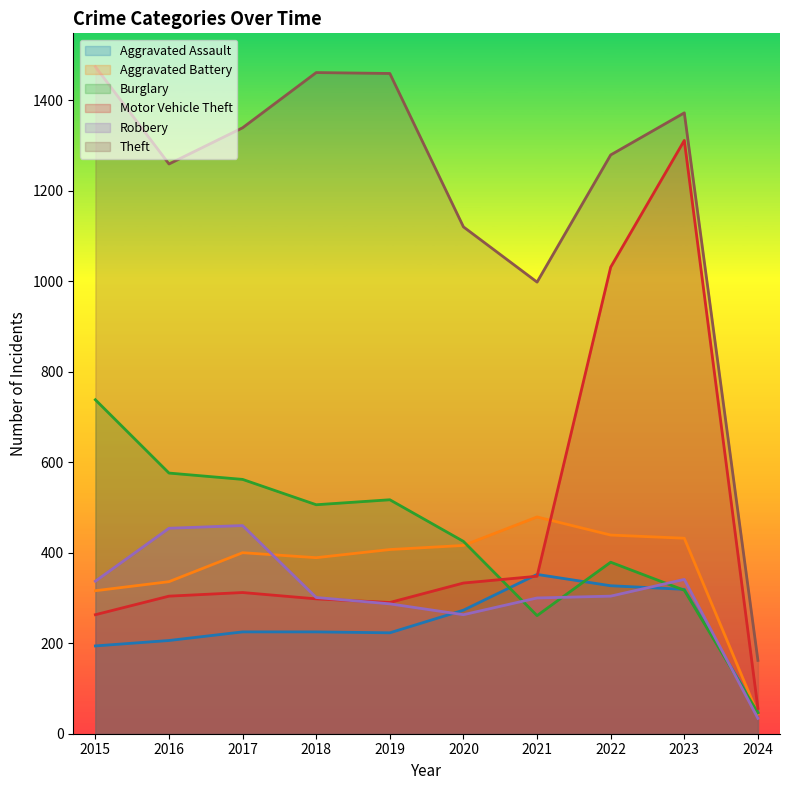

Which series ends up on top after the final intersection of Aggravated Assault and Motor Vehicle Theft?

Motor Vehicle Theft